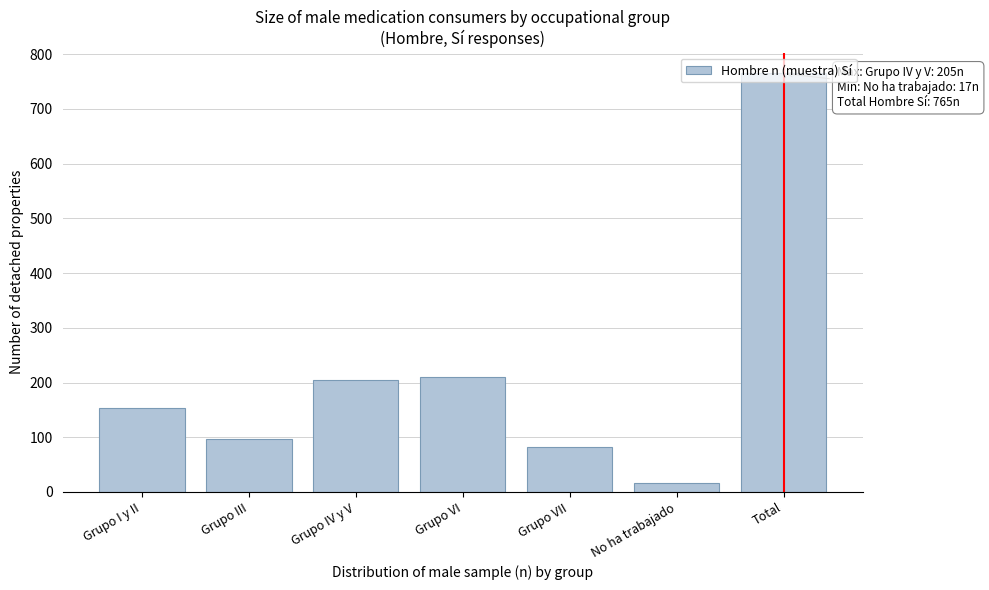

What is the approximate value at Grupo VI?

210